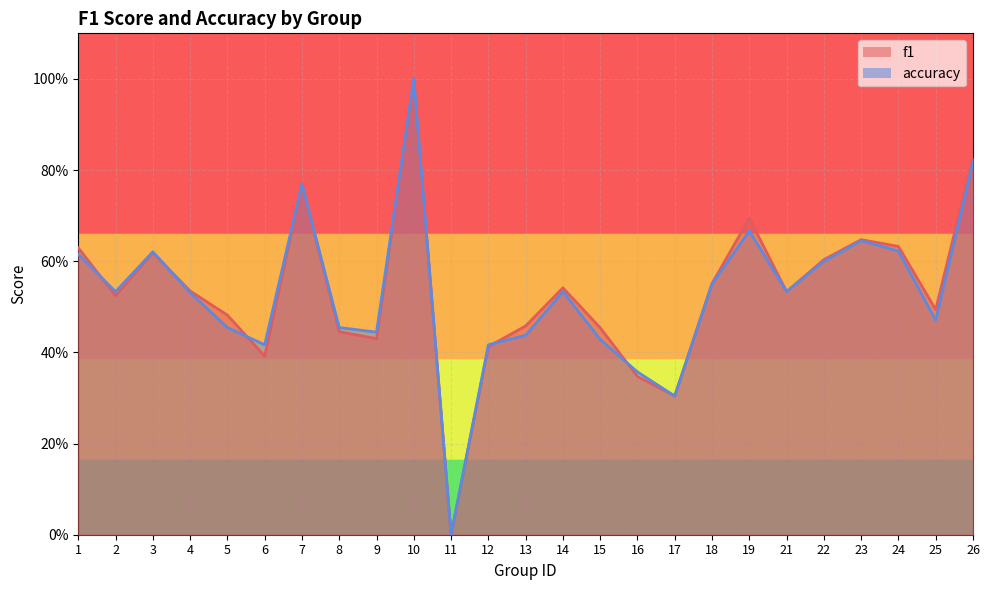

How many lines are shown in the chart?

2